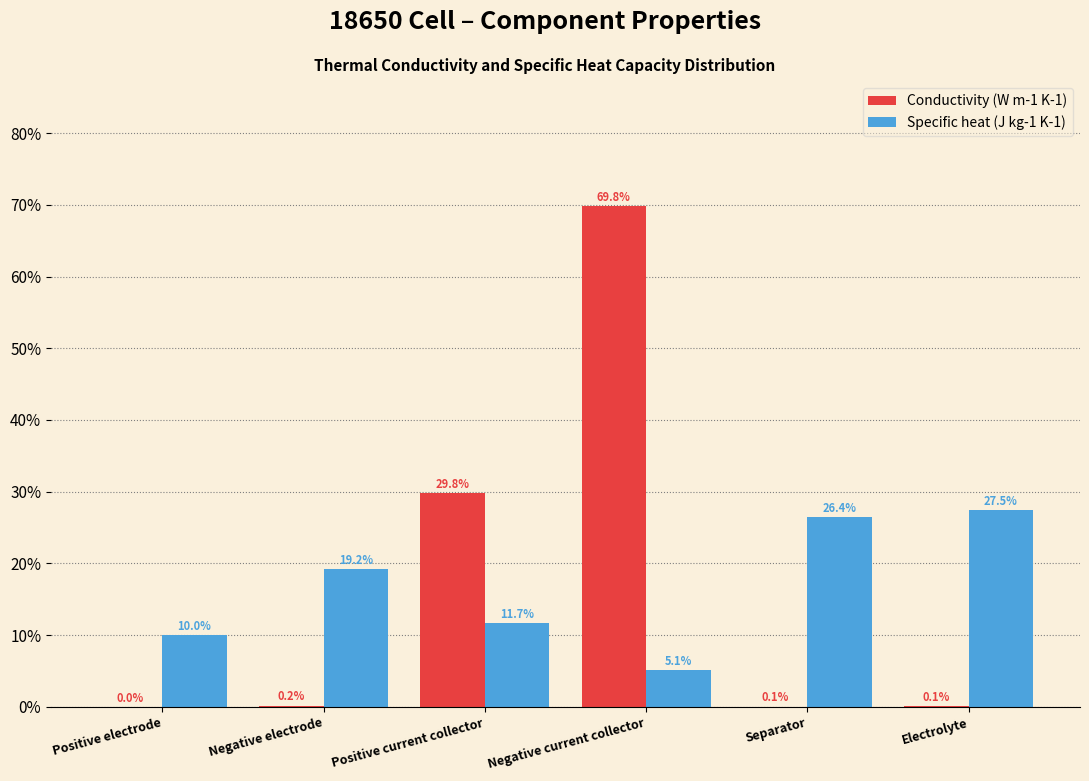

What is the greatest value displayed?

69.8